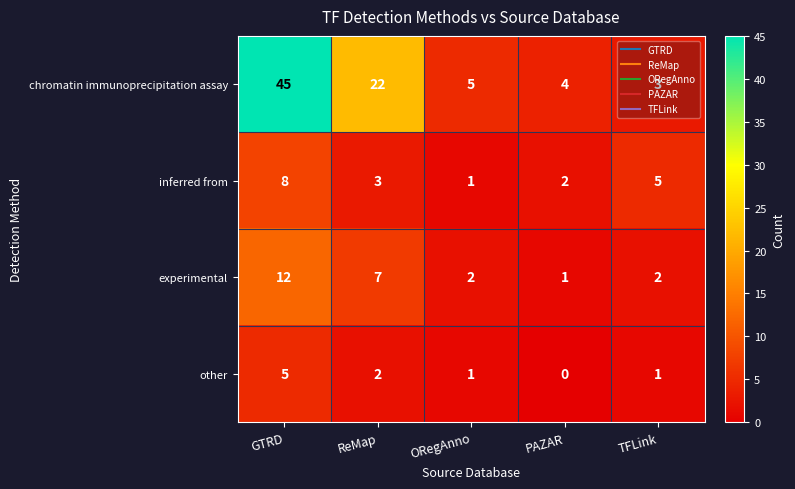

True or false: inferred from has a value of 2 at PAZAR.

True